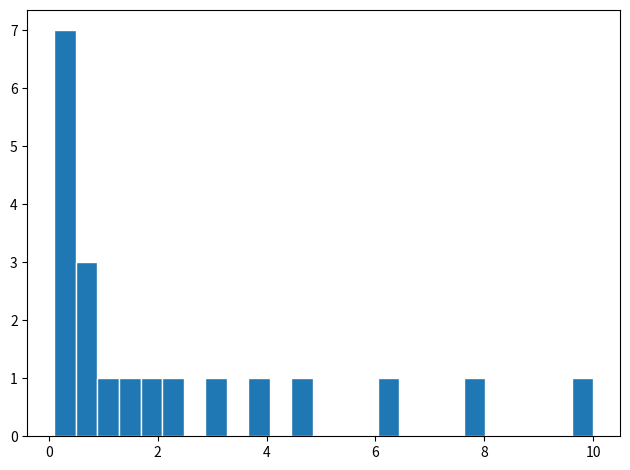

Read against the x-axis, roughly where is the centre of the tallest bar?

0.2